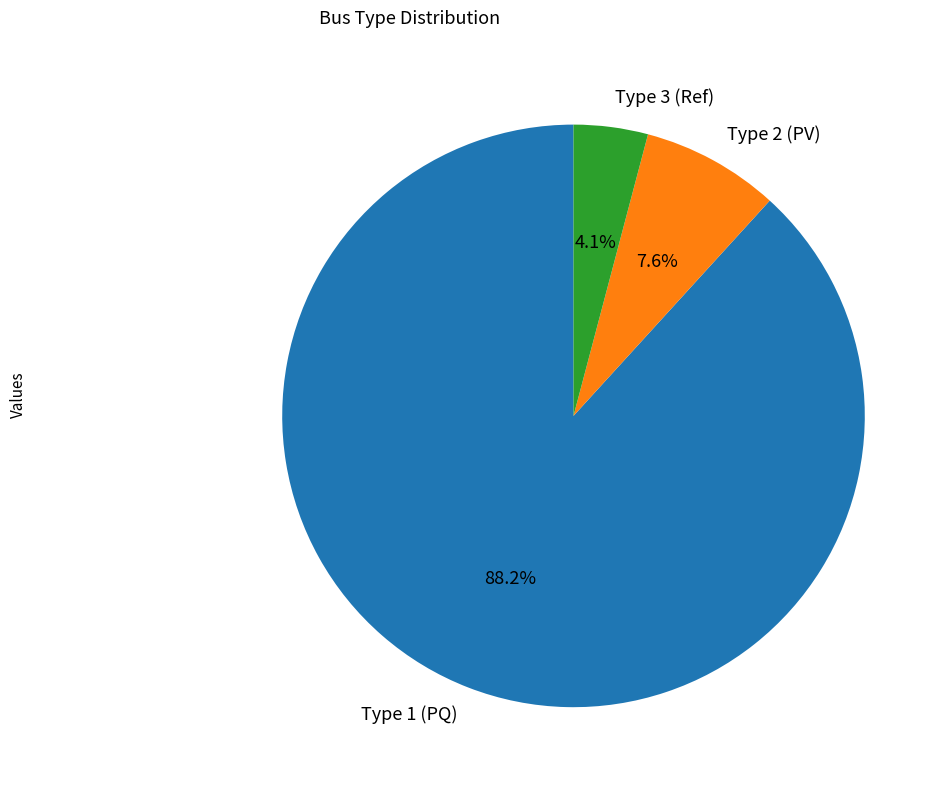

Between Type 1 (PQ) and Type 3 (Ref), which is larger?

Type 1 (PQ)